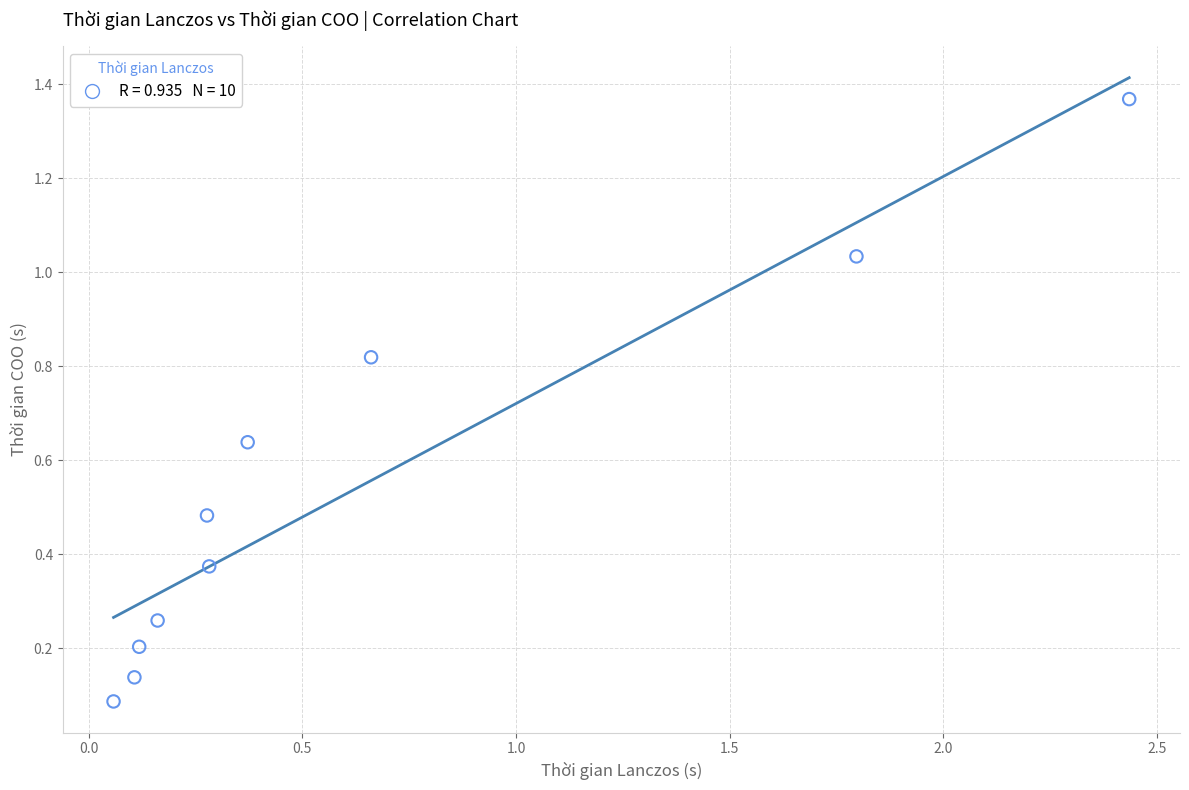

What is the range of X values (max minus min)?

2.4